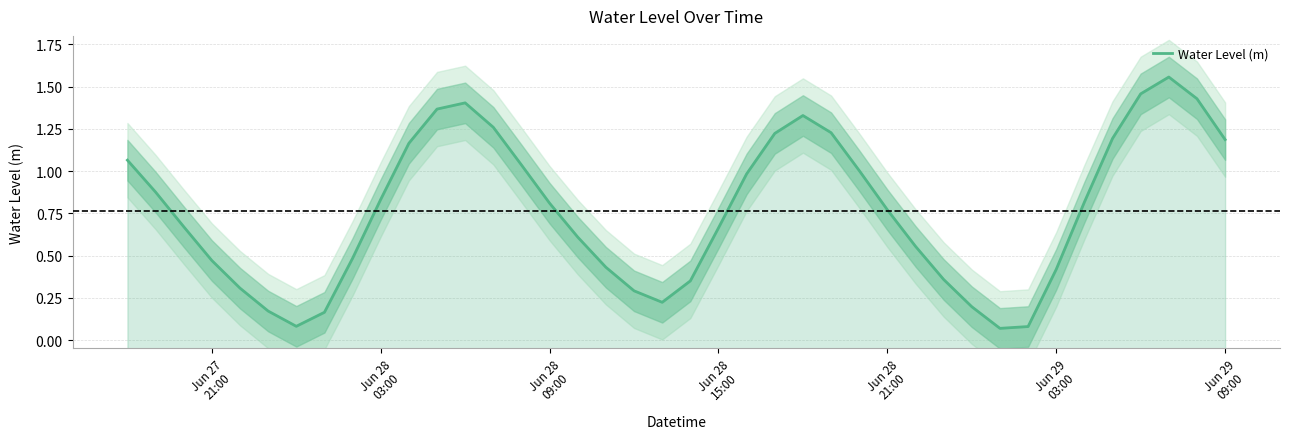

What is the maximum value shown in the chart?

1.6